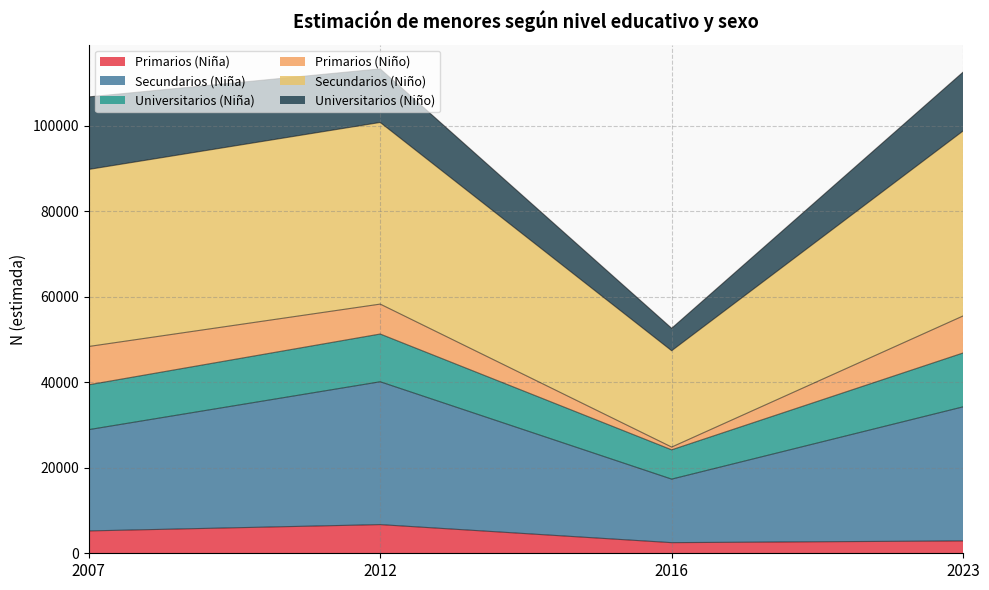

Between 2007 and 2023, which is larger?

2007